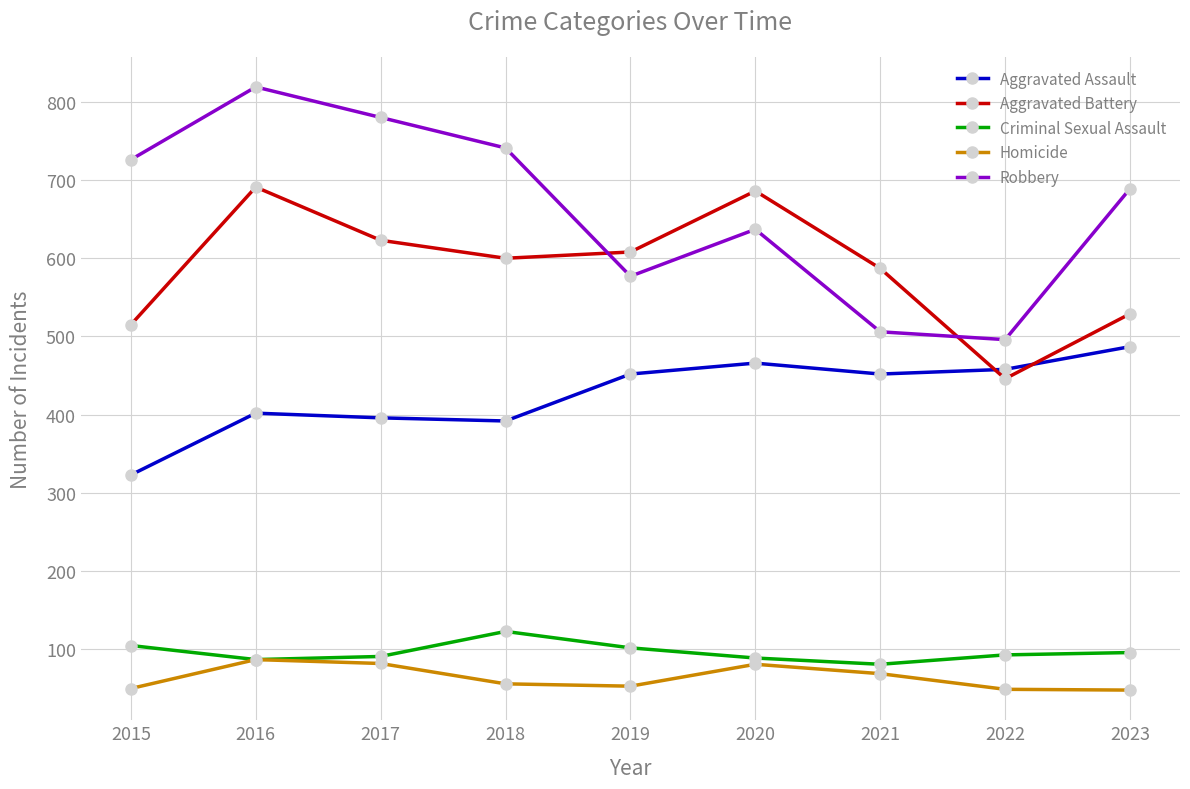

What is the spread (max minus min) of values at 2018?

685